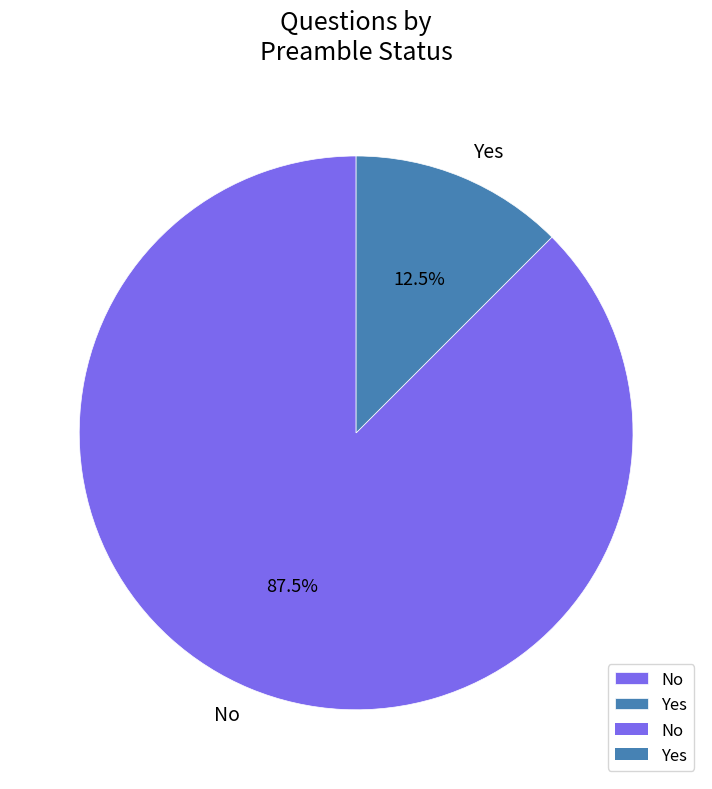

Rank the categories by value from highest to lowest.

No, Yes